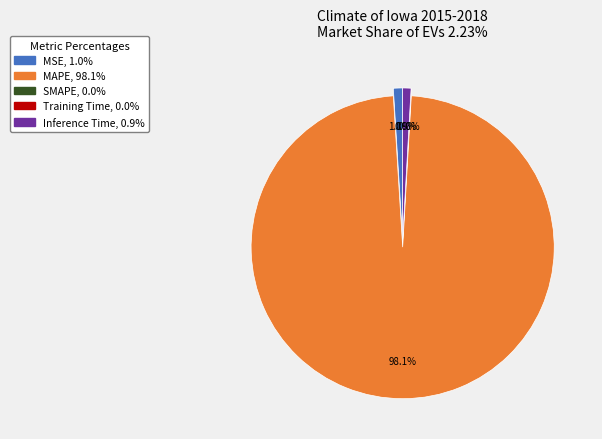

Does any single category account for the majority?

Yes